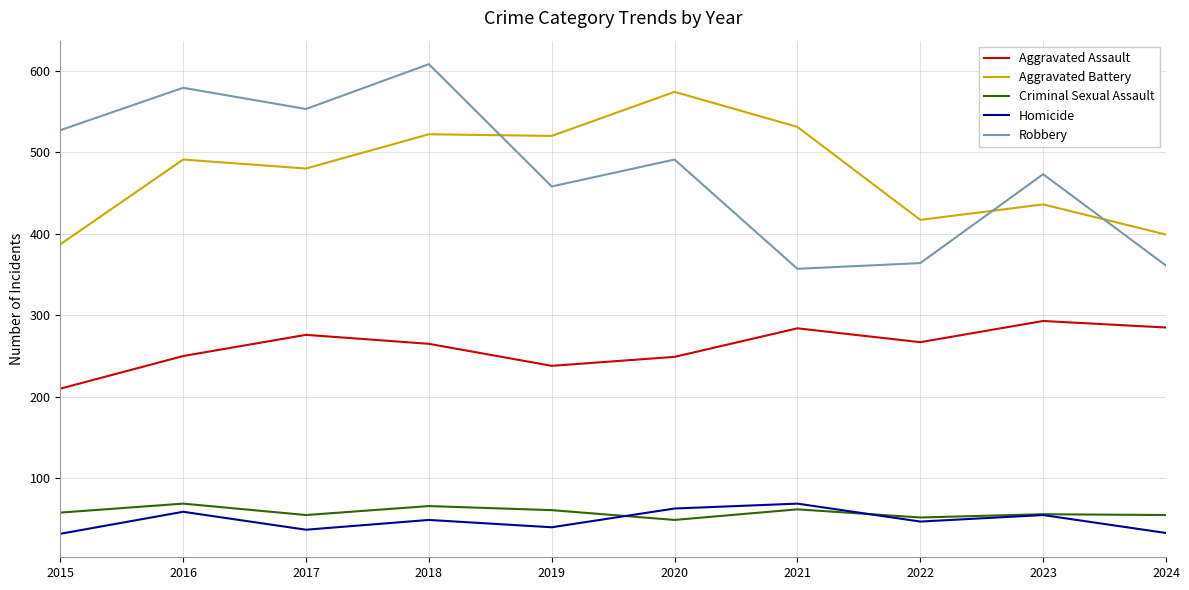

At which category is the sum across all series the highest?

2018